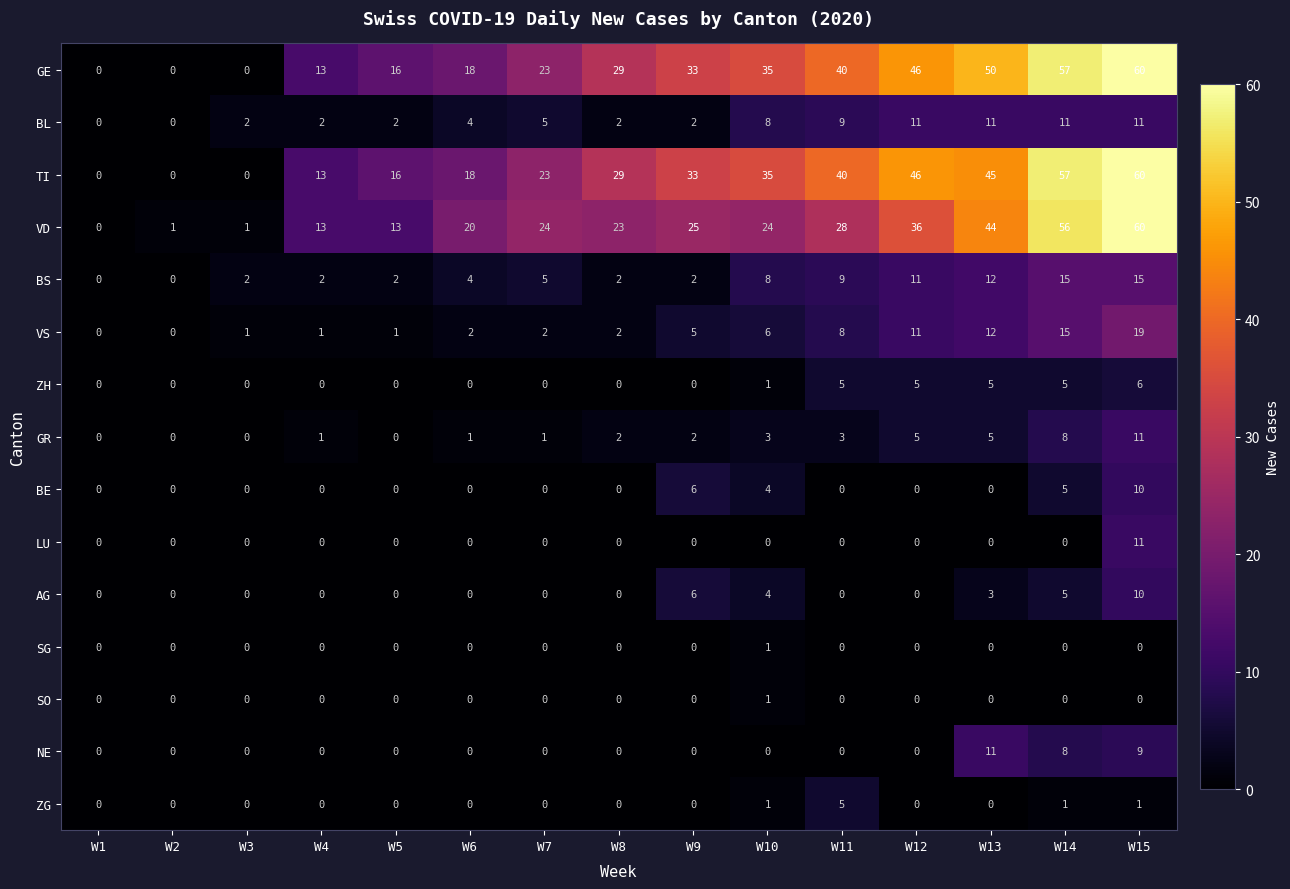

How many distinct data groups are displayed?

15